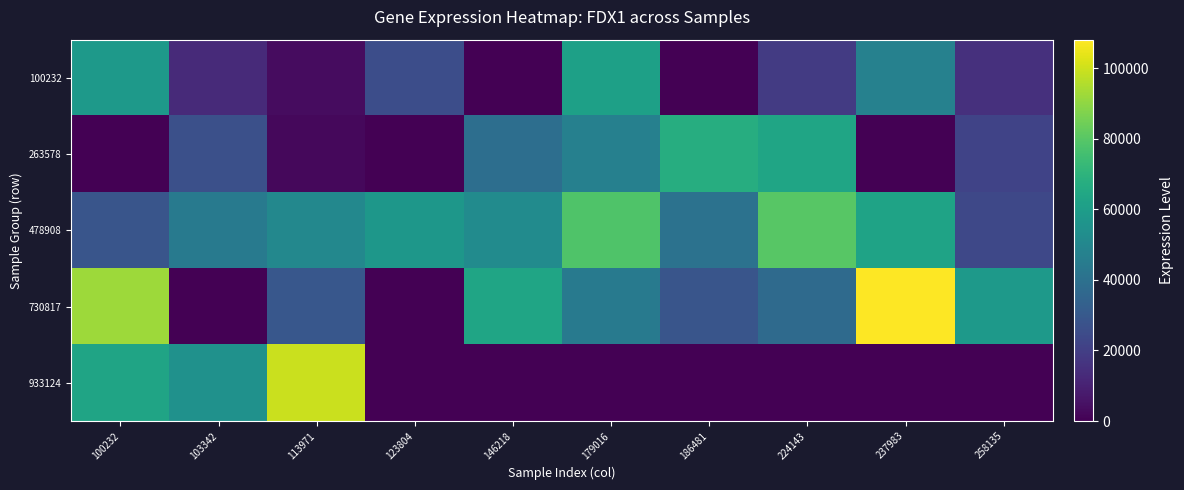

Reading left to right, list all the values displayed in this chart.

100232: 100232=58530	103342=12932	113971=3649	123804=25445	146218=0	179016=61589	186481=0	224143=18588	237983=47461	258135=14853
263578: 100232=0	103342=26362	113971=2314	123804=0	146218=39060	179016=47137	186481=67530	224143=63717	237983=0	258135=21791
478908: 100232=28659	103342=44469	113971=50351	123804=57186	146218=52238	179016=78321	186481=40760	224143=80172	237983=62869	258135=23488
730817: 100232=92094	103342=0	113971=29294	123804=0	146218=63397	179016=43963	186481=28705	224143=37245	237983=108069	258135=57892
933124: 100232=63054	103342=54484	113971=99291	123804=0	146218=0	179016=0	186481=0	224143=0	237983=0	258135=0